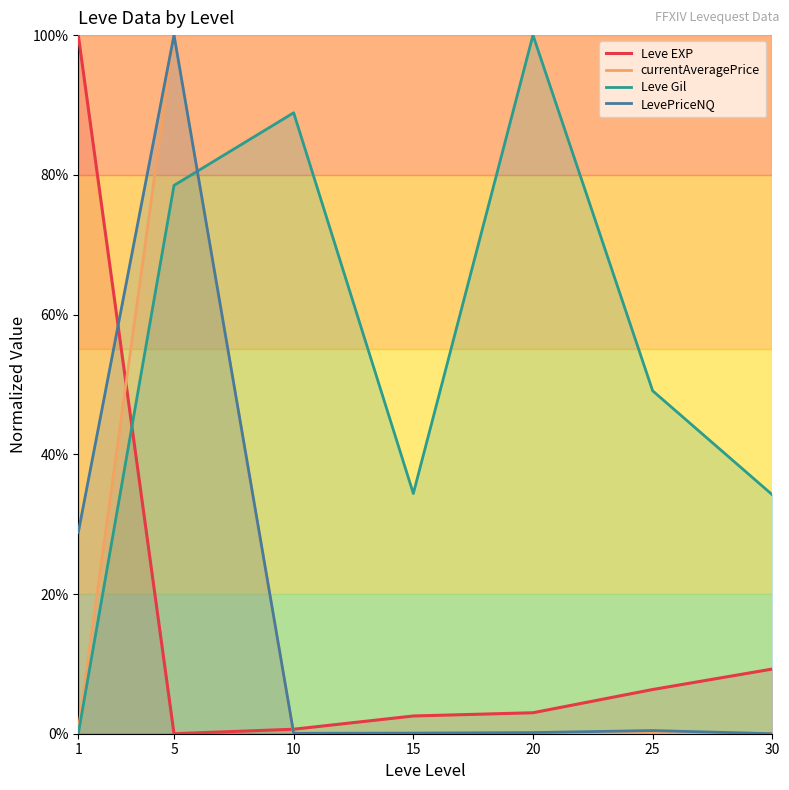

In currentAveragePrice, how many points are lower than both neighbors (excluding endpoints)?

1